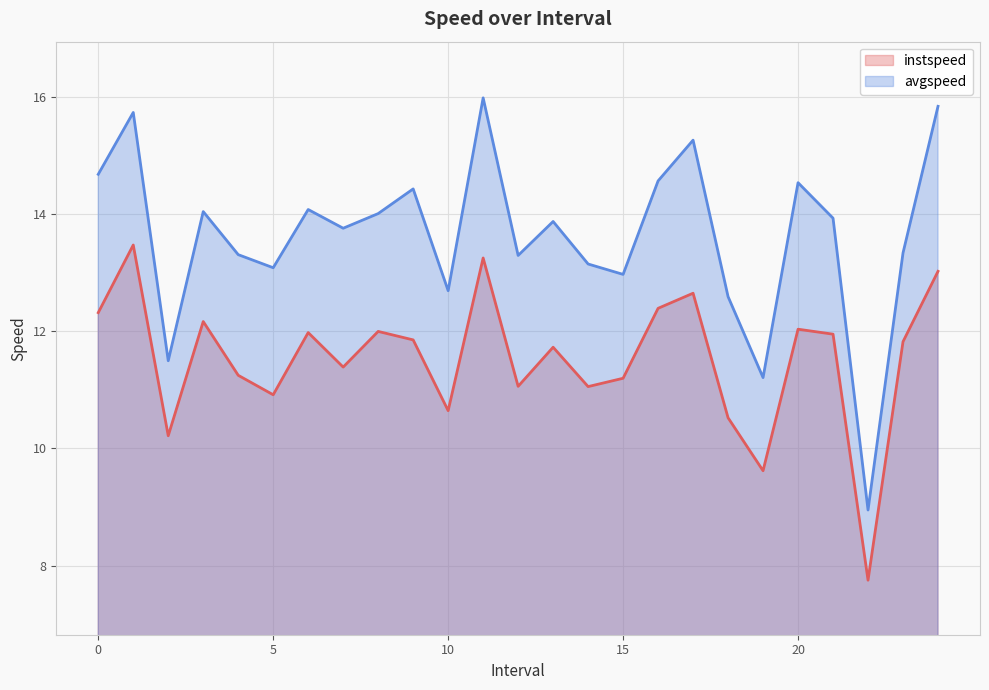

True or false: instspeed and avgspeed intersect in this chart.

False